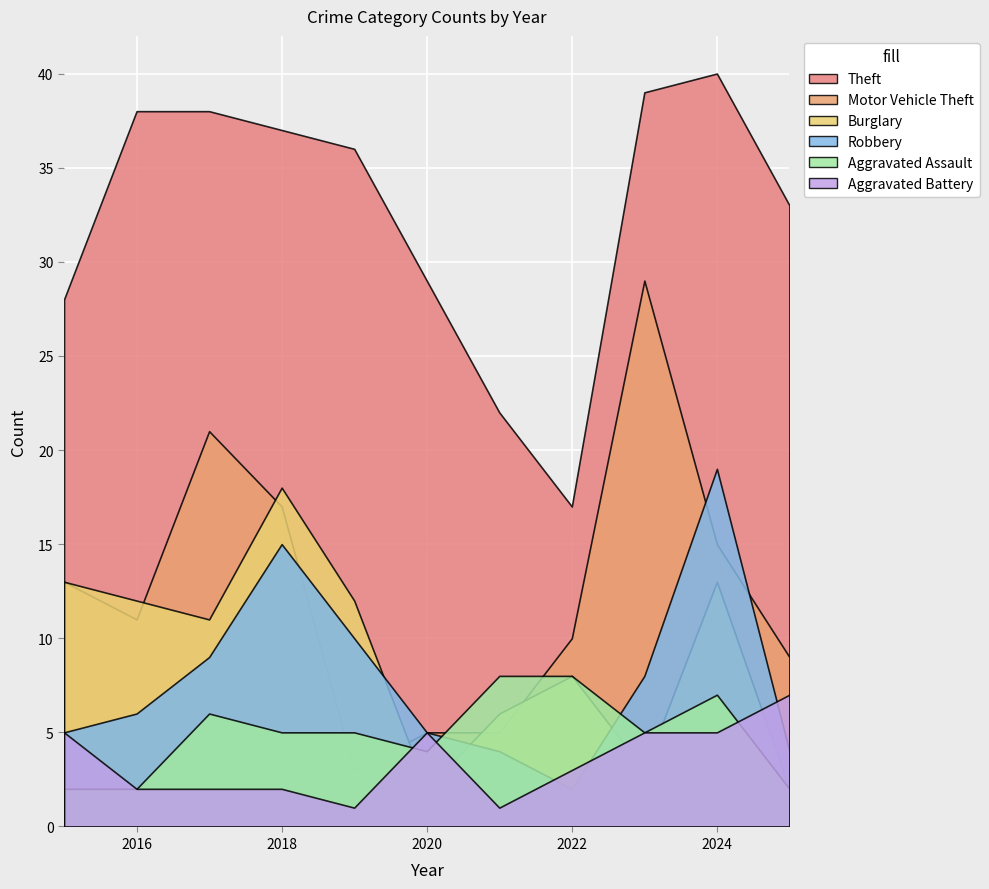

What is the difference between the maximum and minimum values in the Burglary series?

16